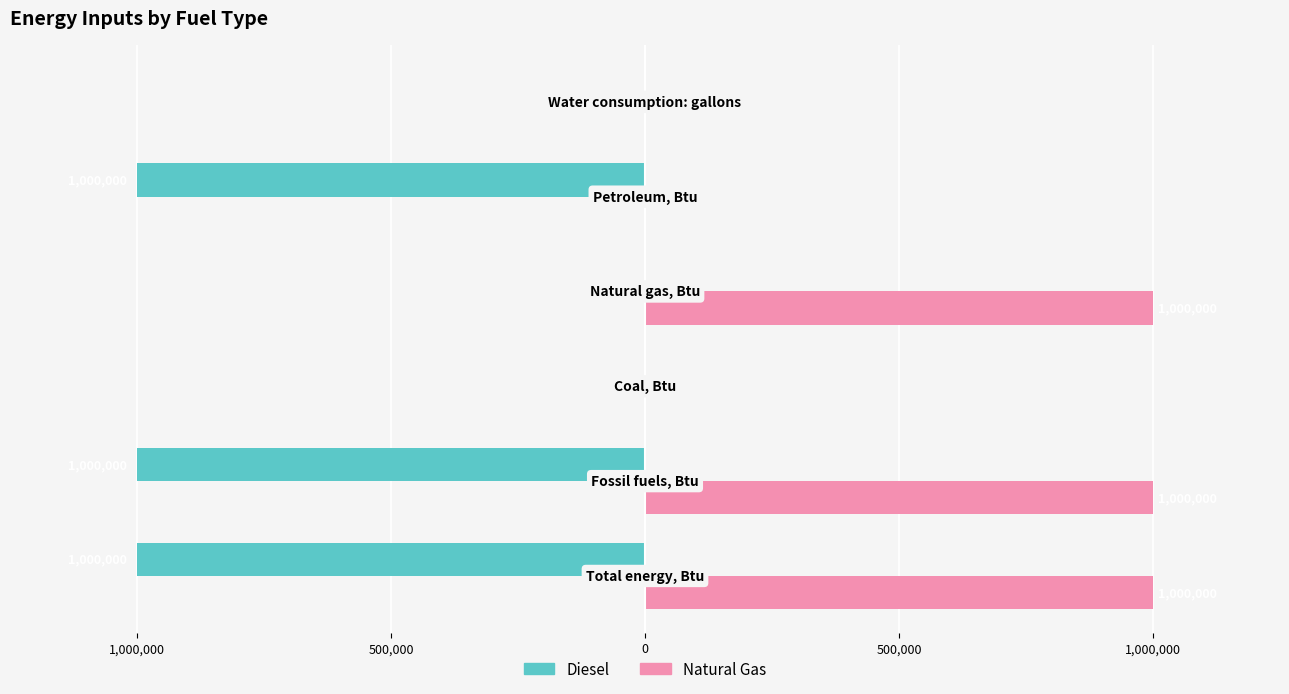

What is the label of the 6th bar from the left?

1,000,000